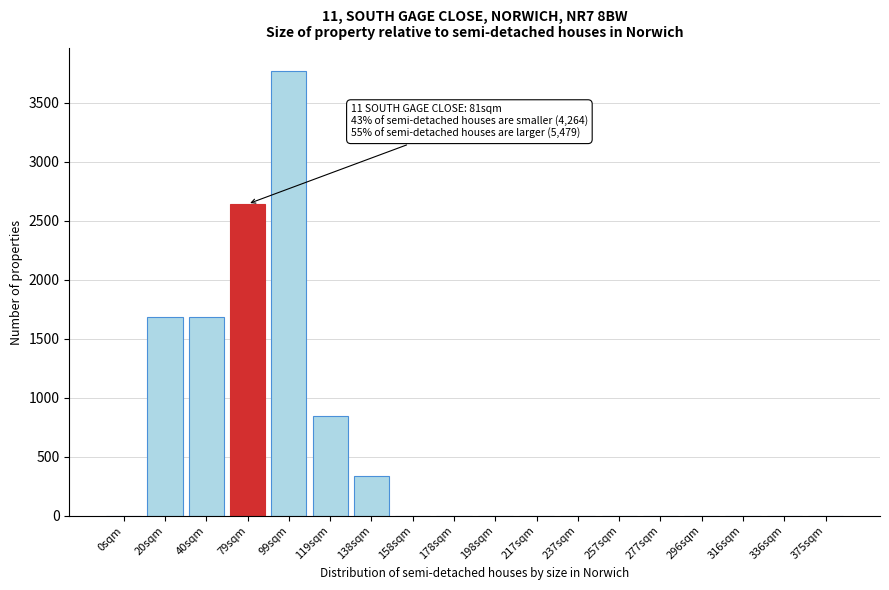

Reading right to left, transcribe all the data shown in this chart.

375sqm=0	336sqm=0	316sqm=0	296sqm=0	277sqm=0	257sqm=0	237sqm=0	217sqm=0	198sqm=0	178sqm=0	158sqm=0	138sqm=336	119sqm=840	99sqm=3771	79sqm=2640	40sqm=1680	20sqm=1680	0sqm=0